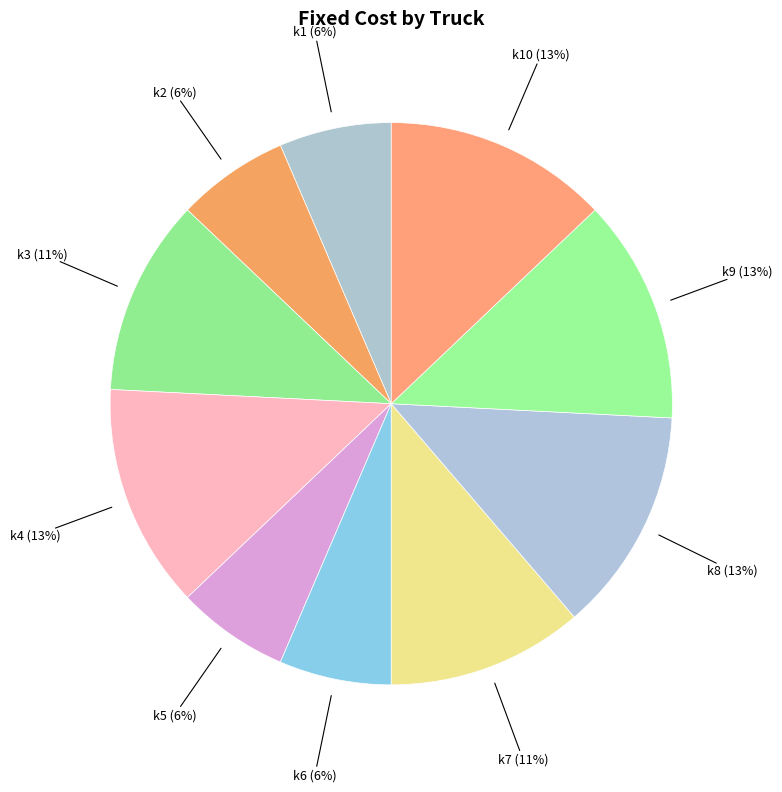

Count the number of slices in the pie.

10